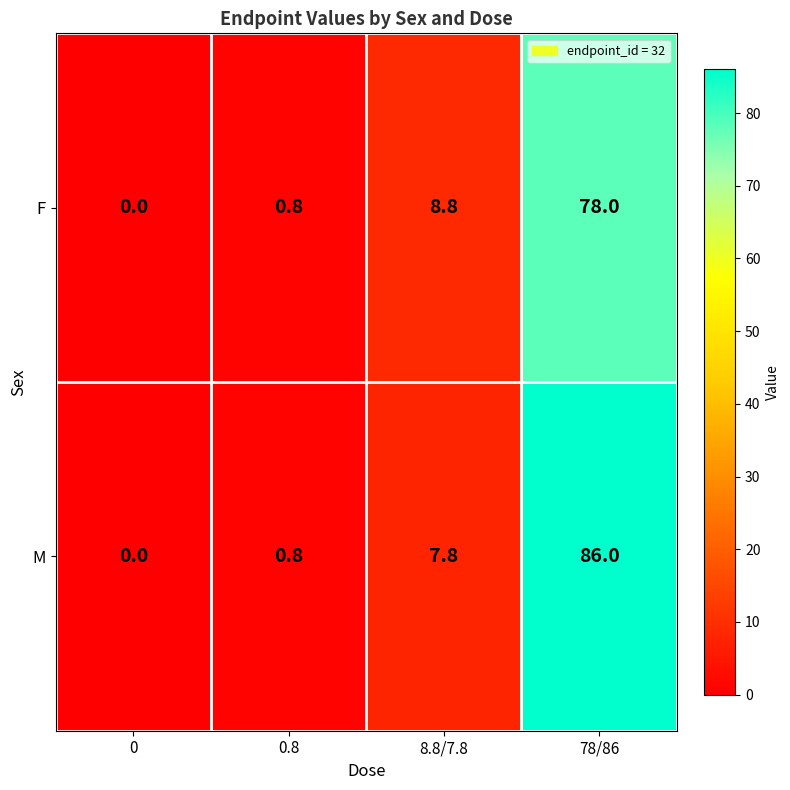

How many distinct data groups are displayed?

2